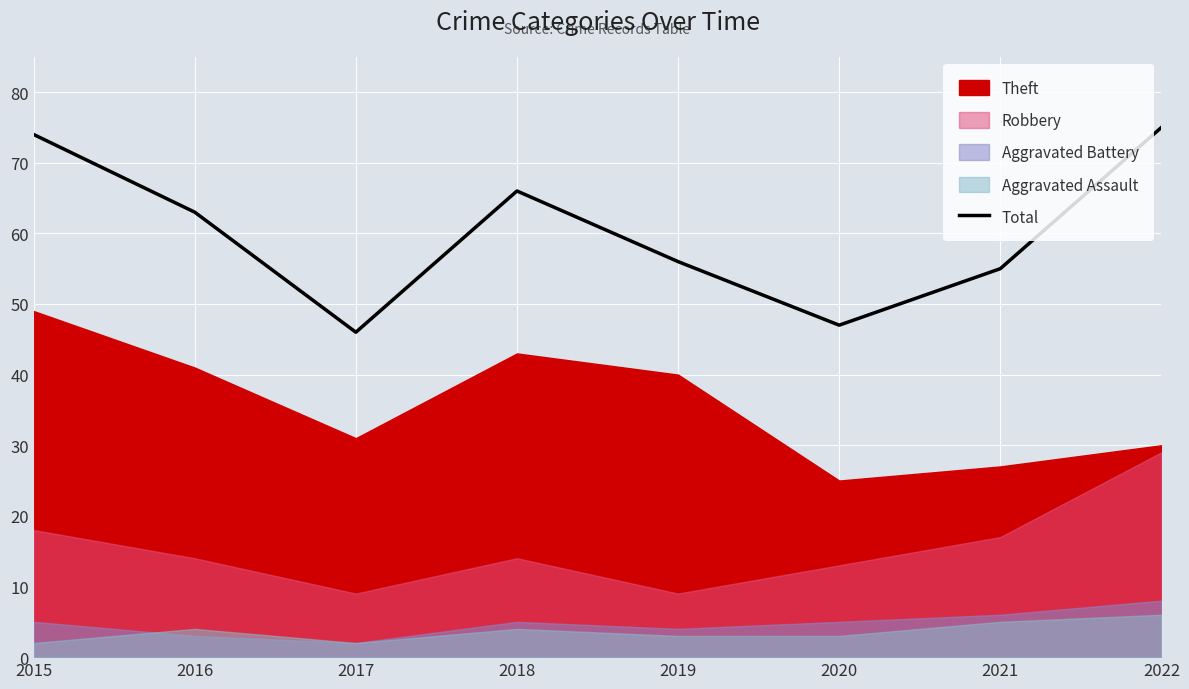

The chart shows a value of 117 at 2022. True or false?

False